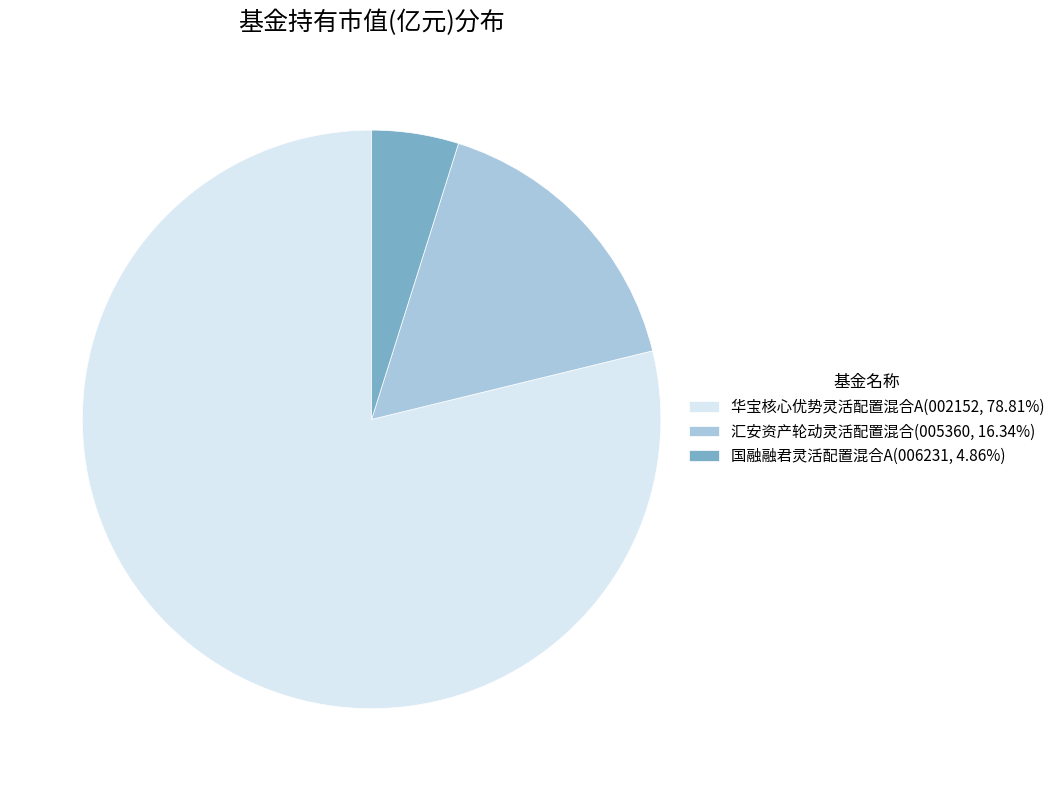

How many segments does this pie chart have?

3